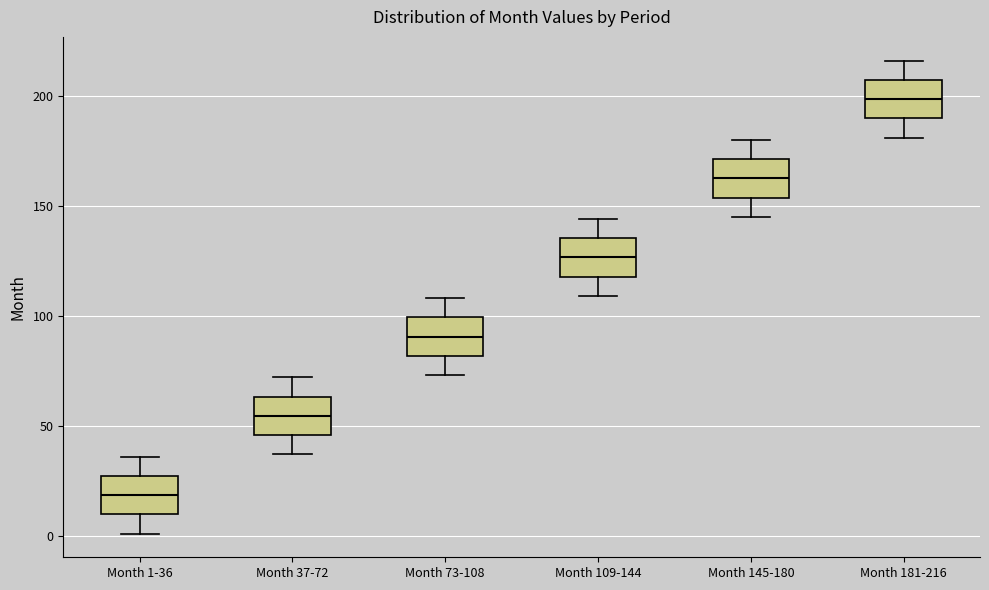

Which box's median line is the highest?

Month 181-216